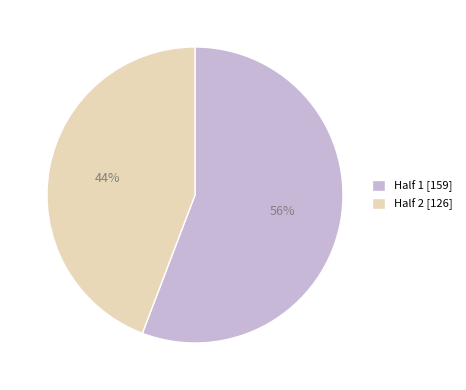

To the nearest percent, what is the combined percentage of Half 1 and Half 2?

100%